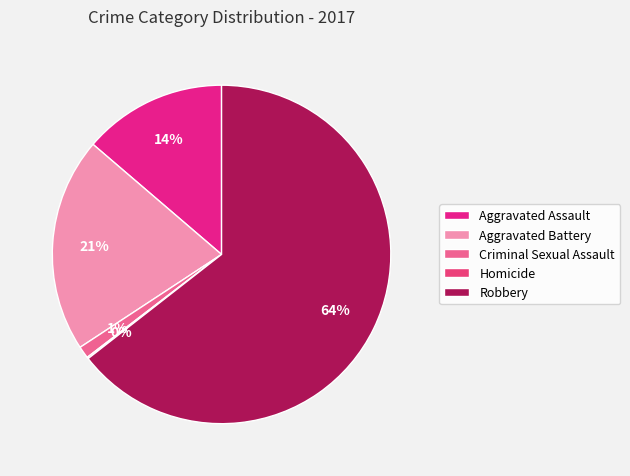

How many slices are in this pie chart?

5